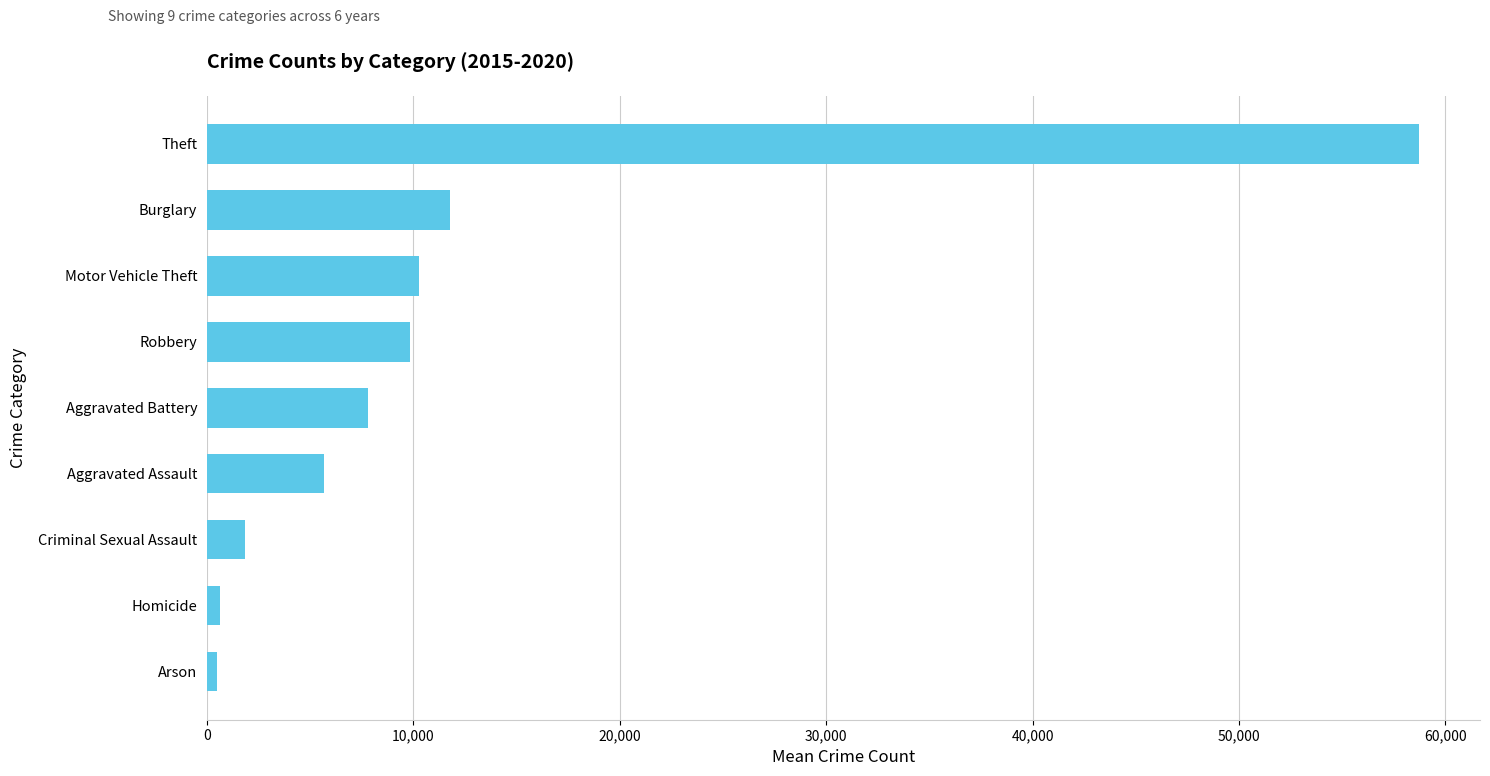

At which label is the value closest to 29602?

Burglary